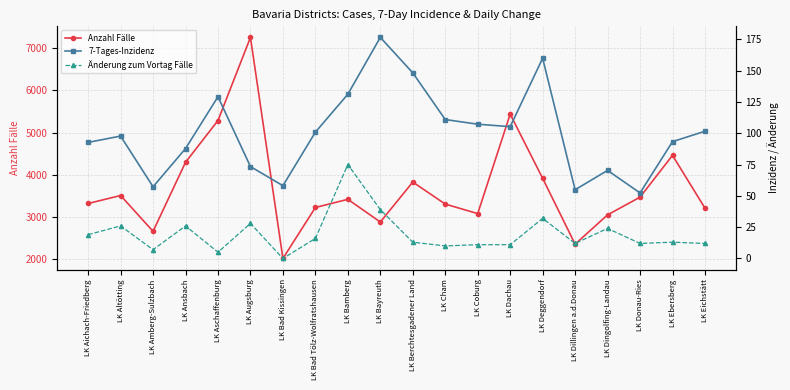

How many lines are shown in the chart?

3